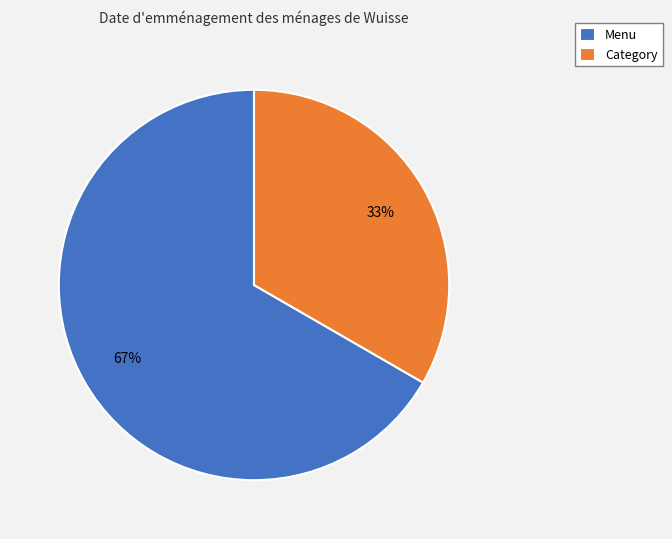

Which category accounts for the majority?

Menu